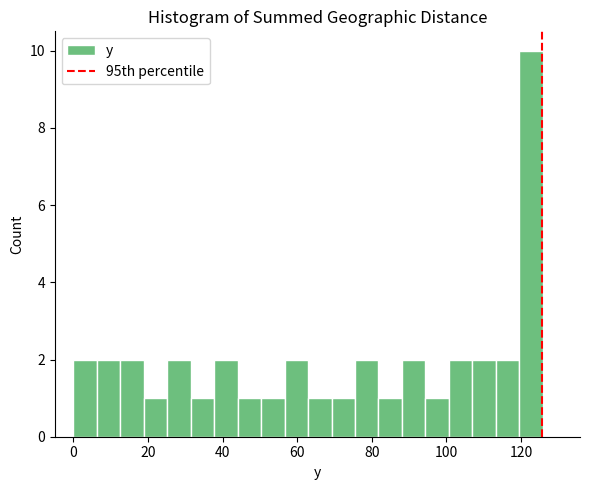

Read against the x-axis, roughly where is the centre of the tallest bar?

122